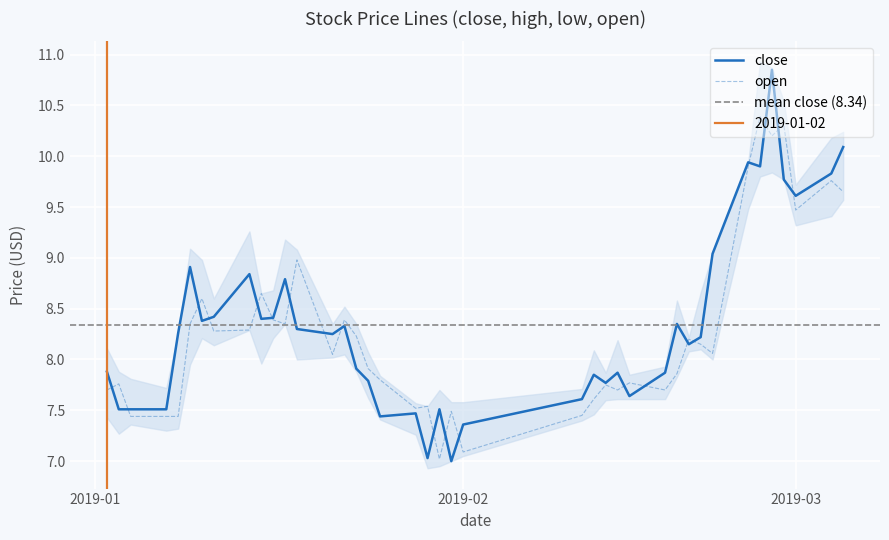

List the series in order of their peak value, highest first.

close, open